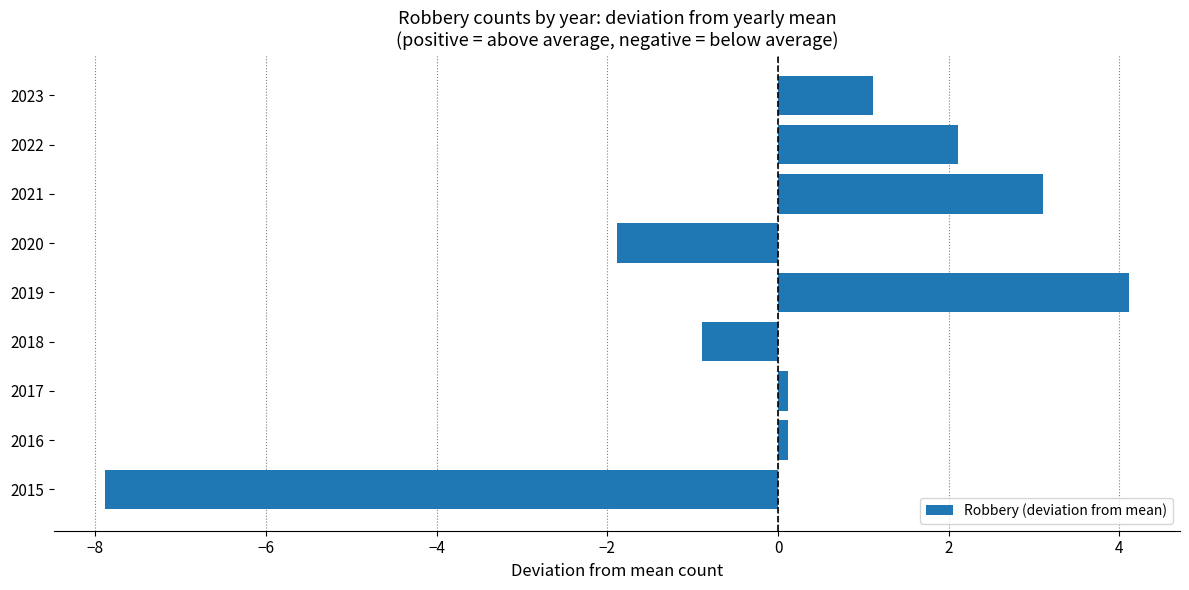

Which has a higher value, 2022 or 2019?

2019